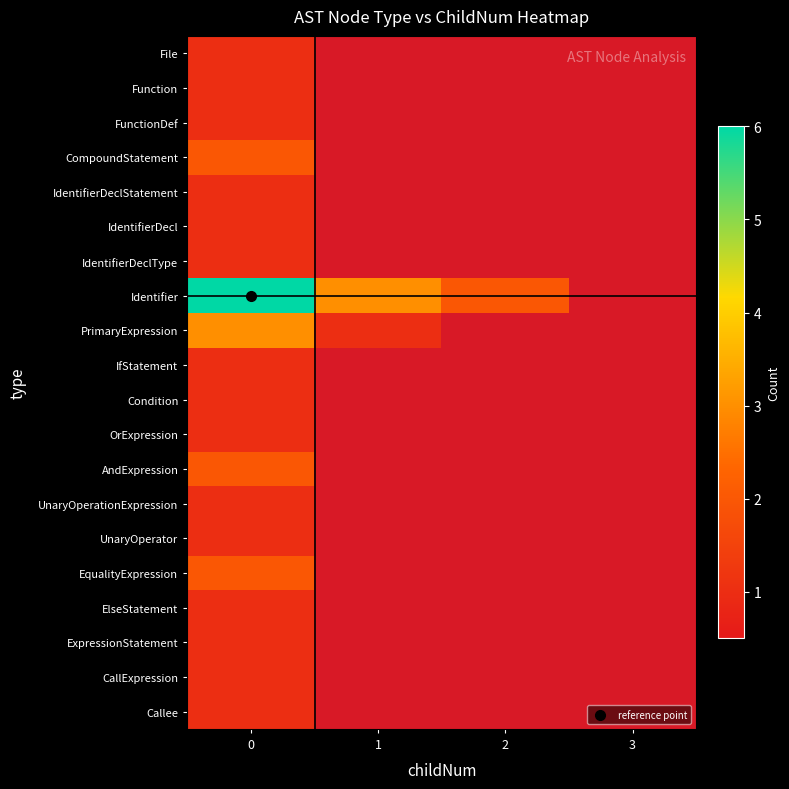

Count the number of categories in the chart.

4